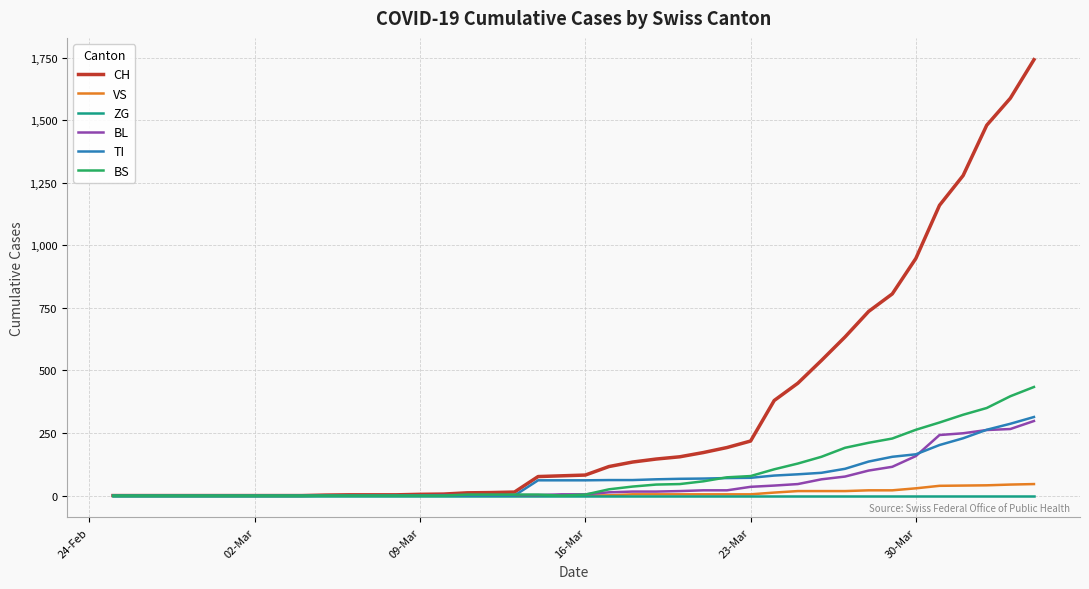

What is the maximum value for CH?

1742